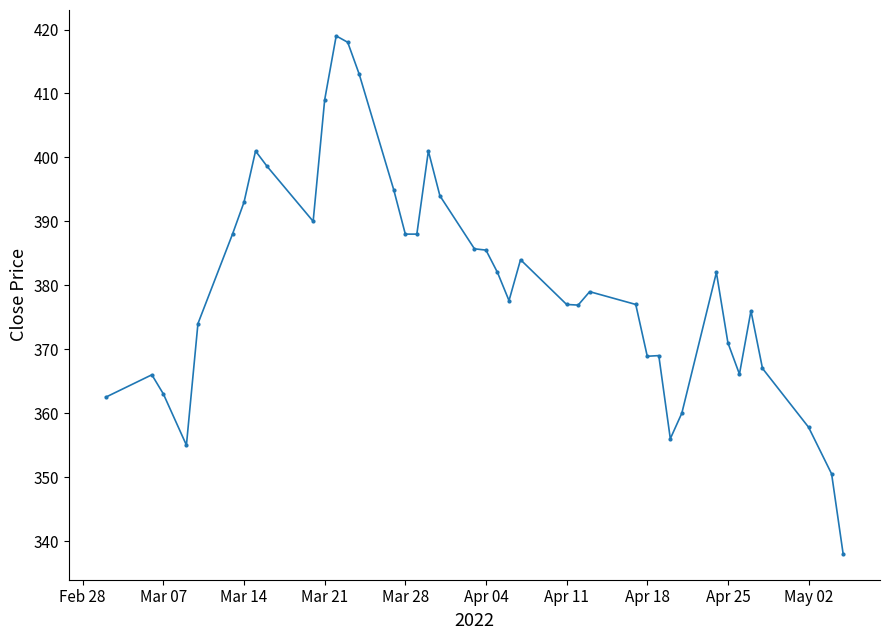

What is the value of the 16th point from the left?

388.0